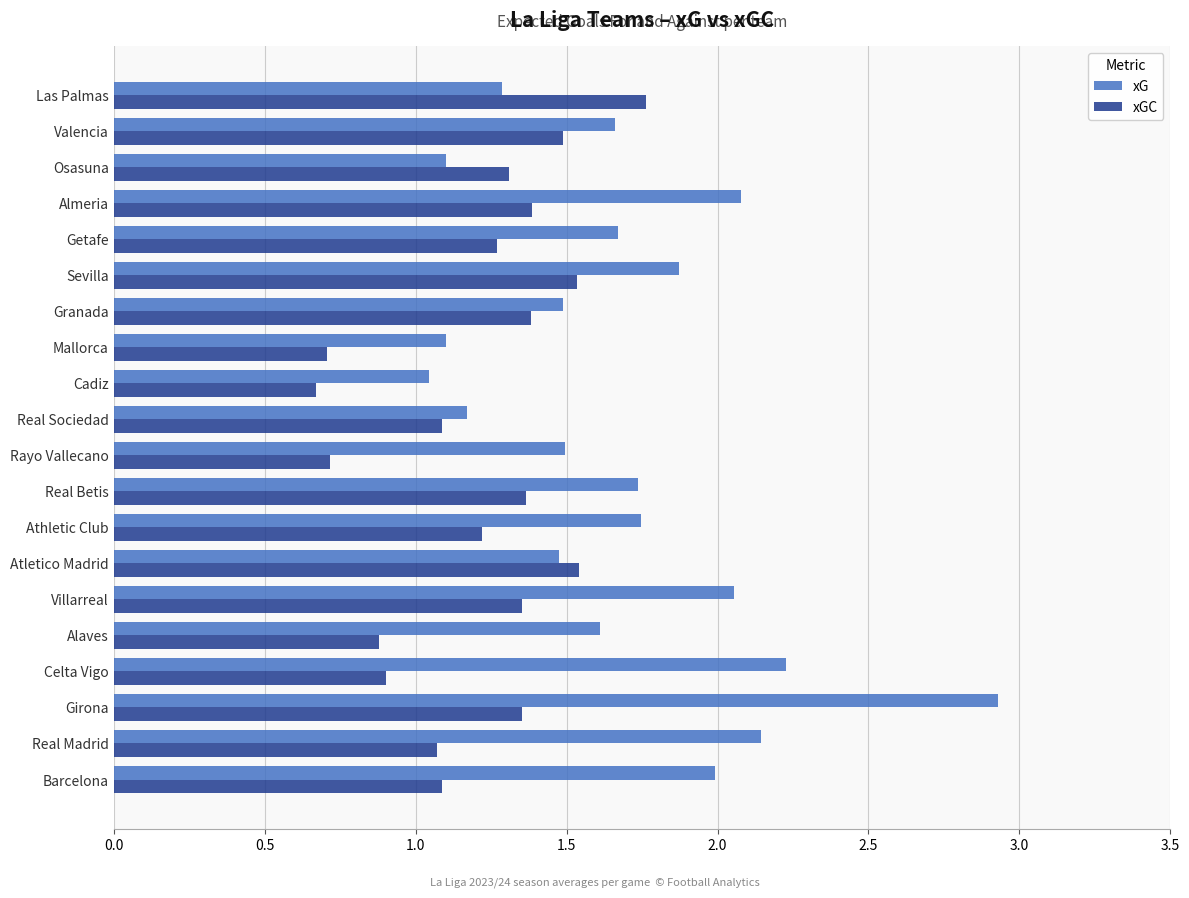

How many distinct data groups are displayed?

2